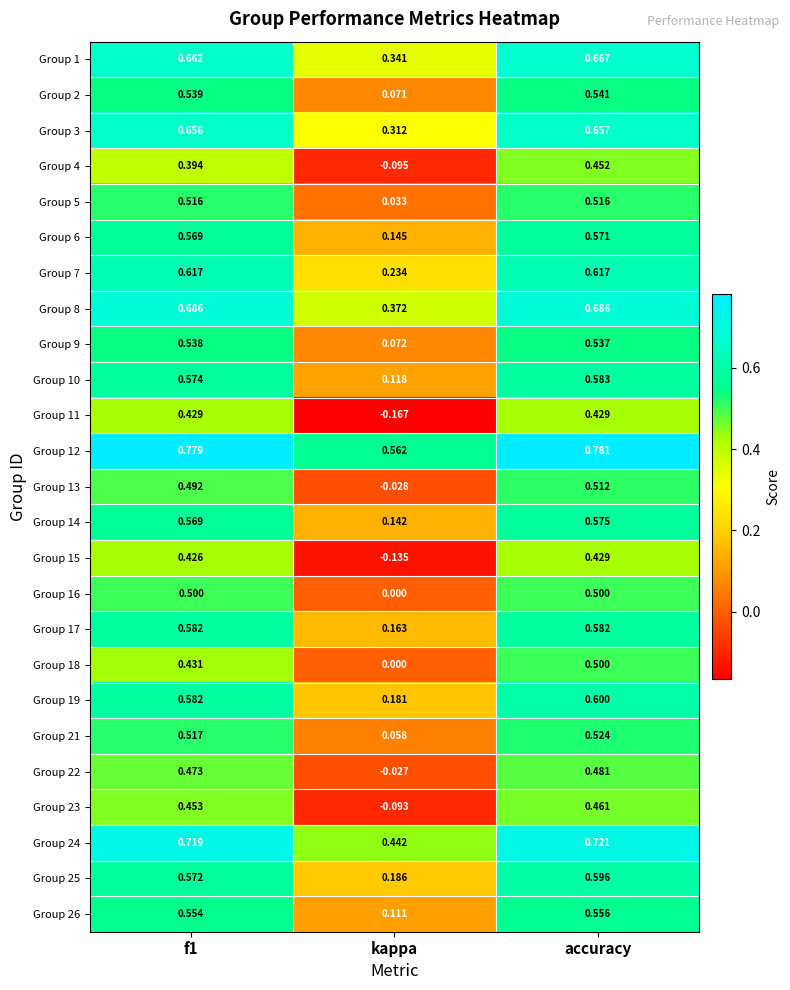

Which label corresponds to the largest value in the chart?

accuracy